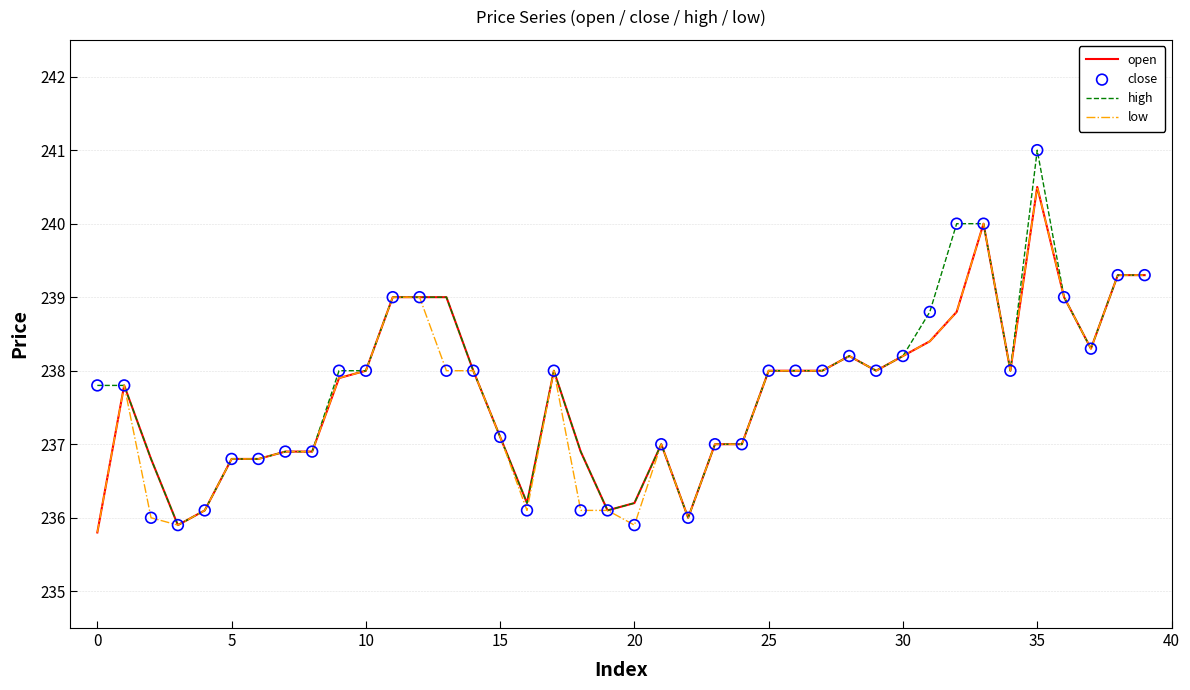

Which series has the largest total across all categories?

high